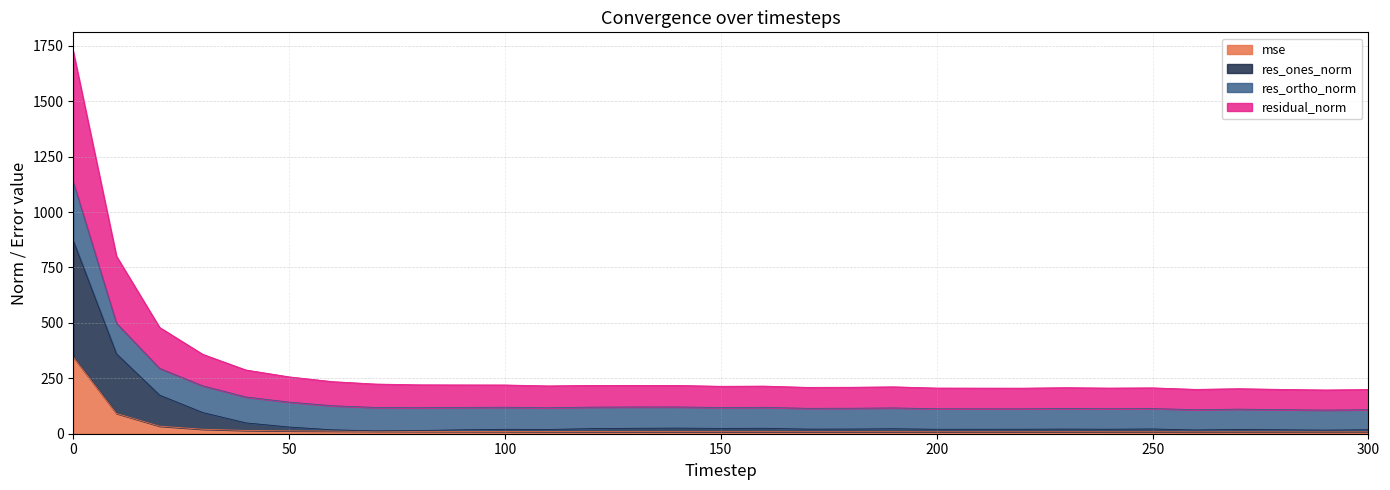

Rank the categories by residual_norm value from highest to lowest.

0, 10, 20, 30, 40, 50, 60, 70, 80, 90, 100, 130, 120, 140, 110, 160, 150, 190, 180, 170, 230, 250, 200, 240, 210, 220, 270, 260, 280, 300, 290